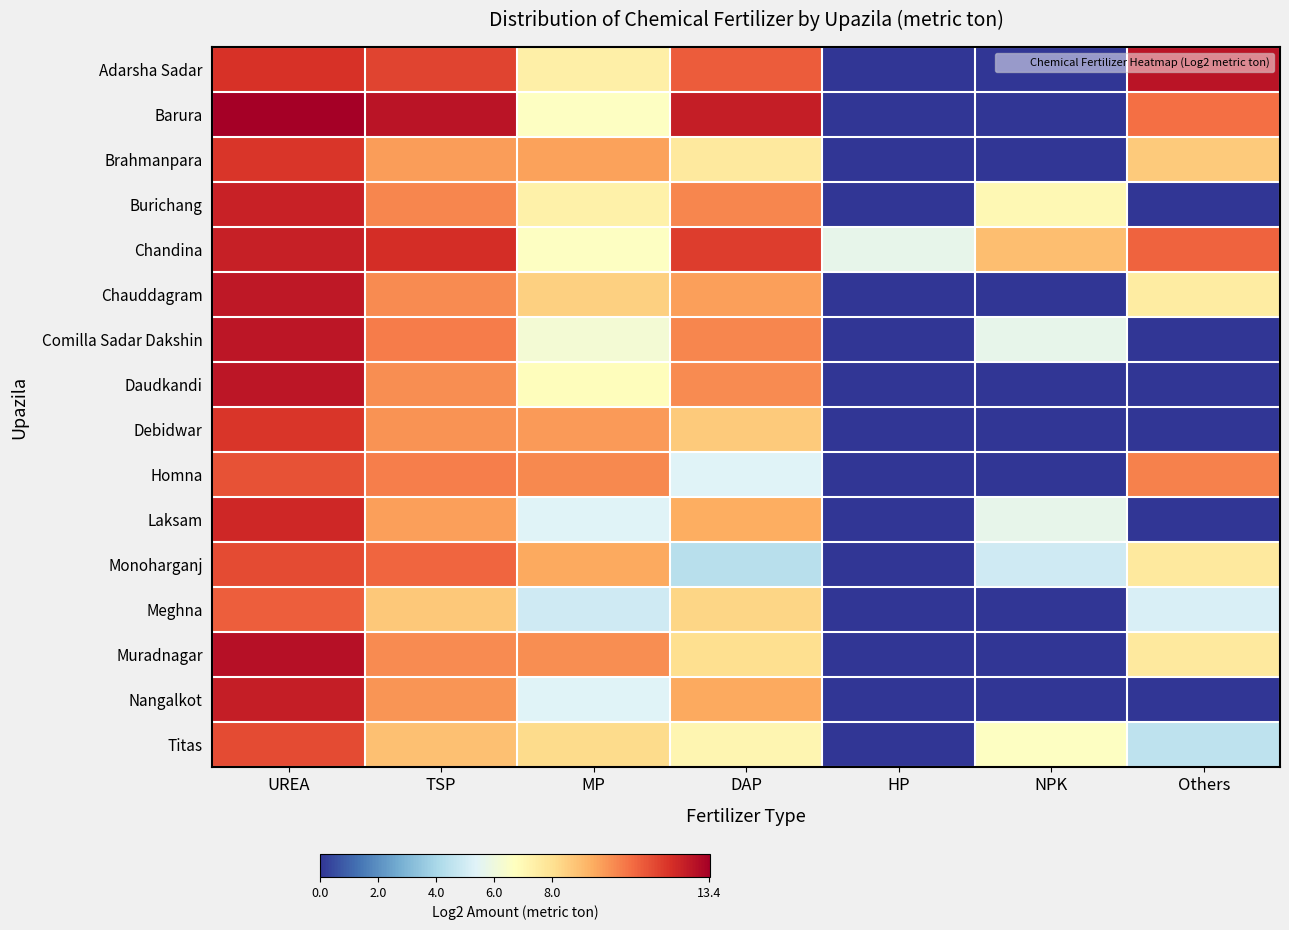

Which has a higher value, Others or NPK?

Others